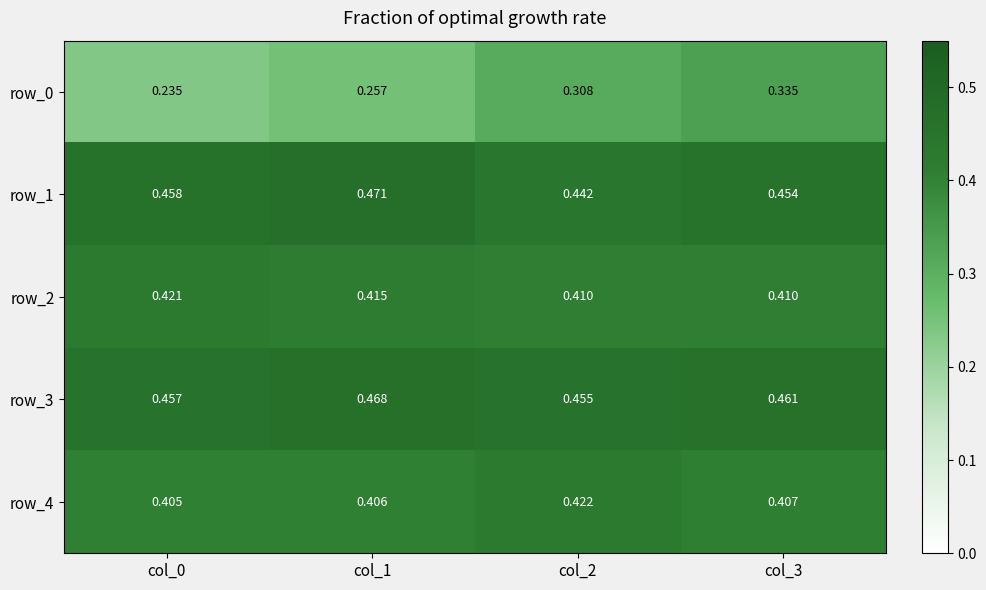

Which series has the widest spread of values?

row_0